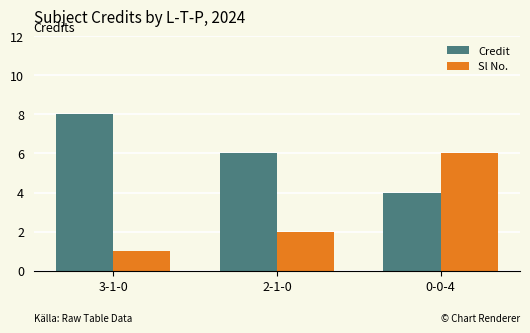

Which series has the largest range (max minus min)?

Sl No.